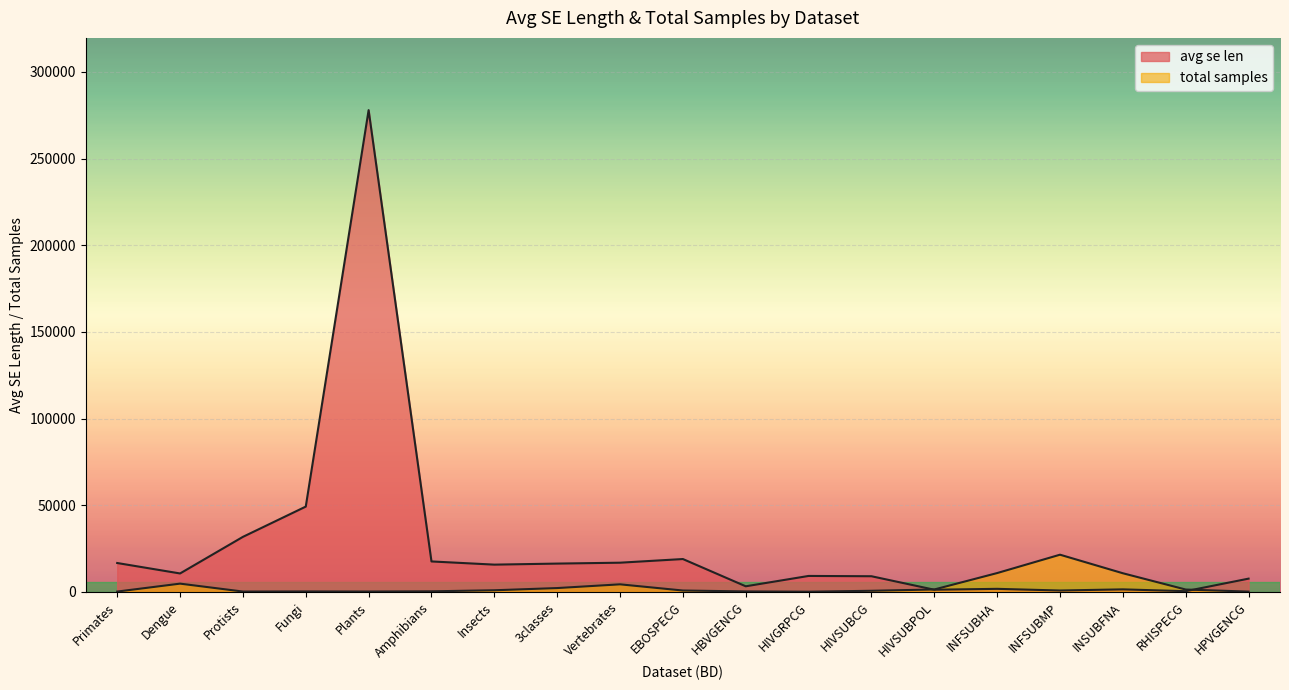

List the labels in order of total samples value, largest first.

INFSUBMP, INFSUBHA, INSUBFNA, Dengue, Vertebrates, 3classes, HIVSUBPOL, RHISPECG, Insects, EBOSPECG, HIVSUBCG, Amphibians, HBVGENCG, Fungi, Plants, Protists, Primates, HPVGENCG, HIVGRPCG